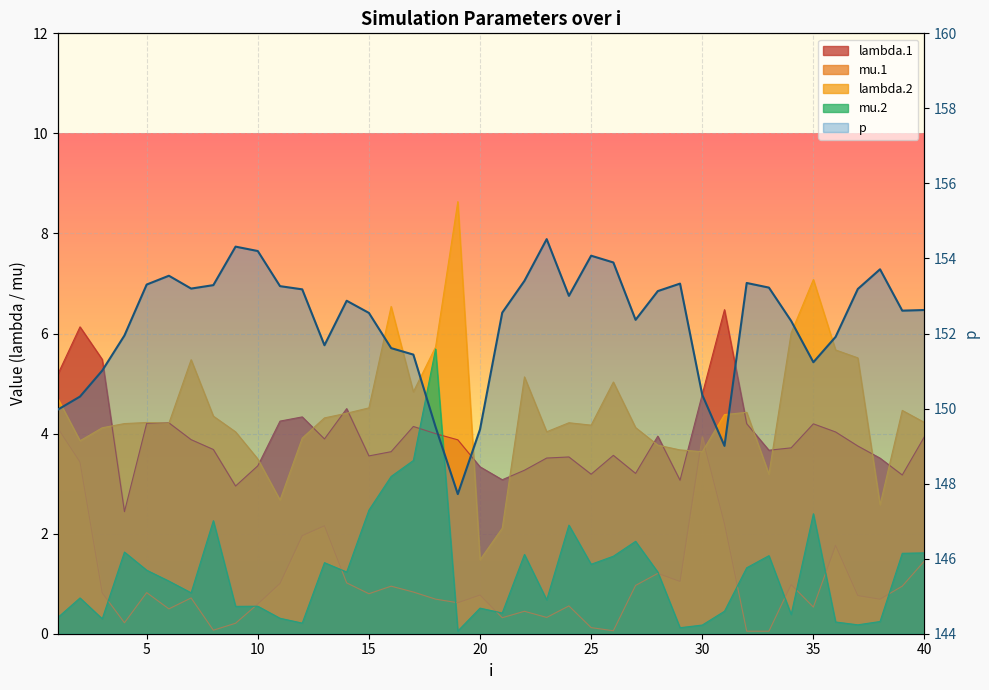

What is the smallest value displayed?

147.7